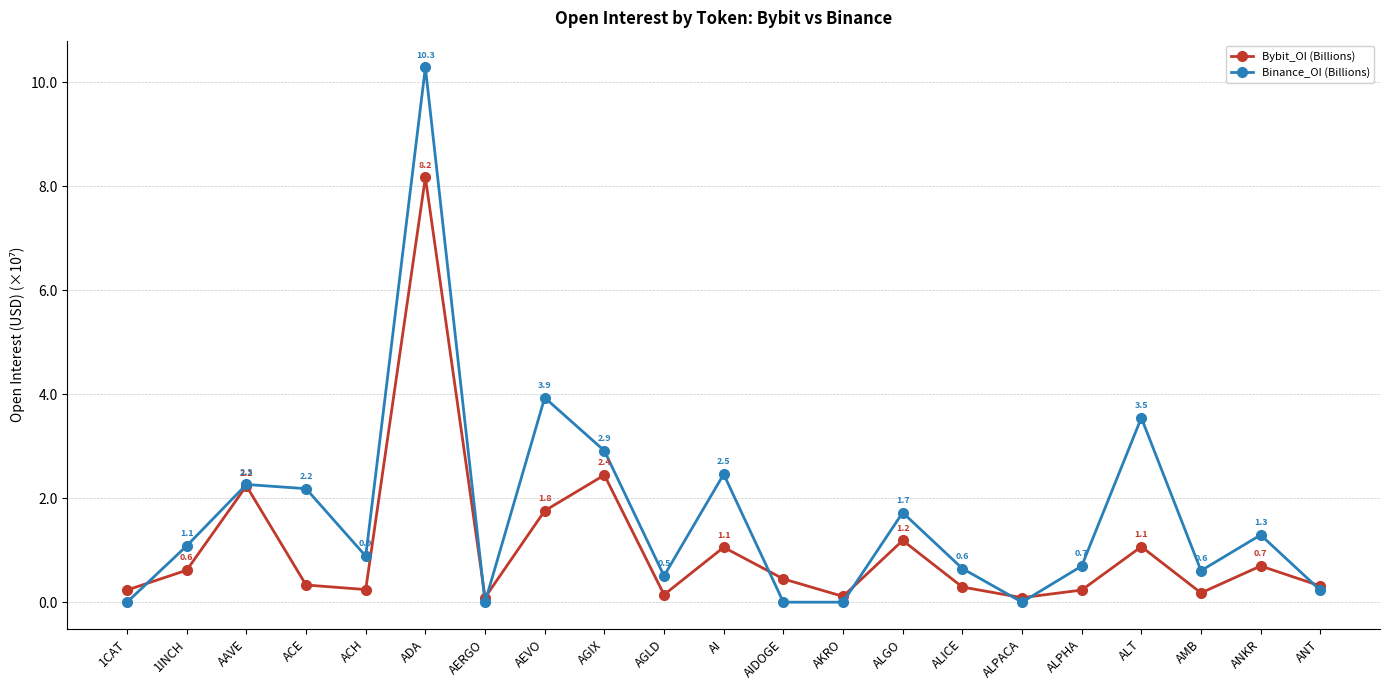

Which series has the largest total across all categories?

Binance_OI (Billions)